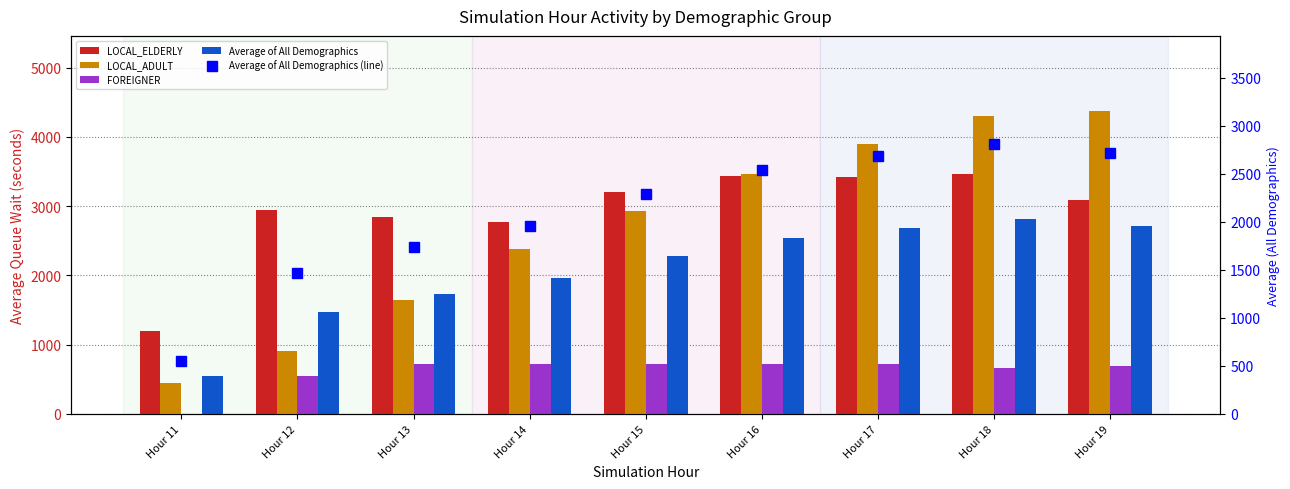

Rank the series at Hour 16 from lowest to highest value.

FOREIGNER, Average of All Demographics, Average of All Demographics (line), LOCAL_ELDERLY, LOCAL_ADULT